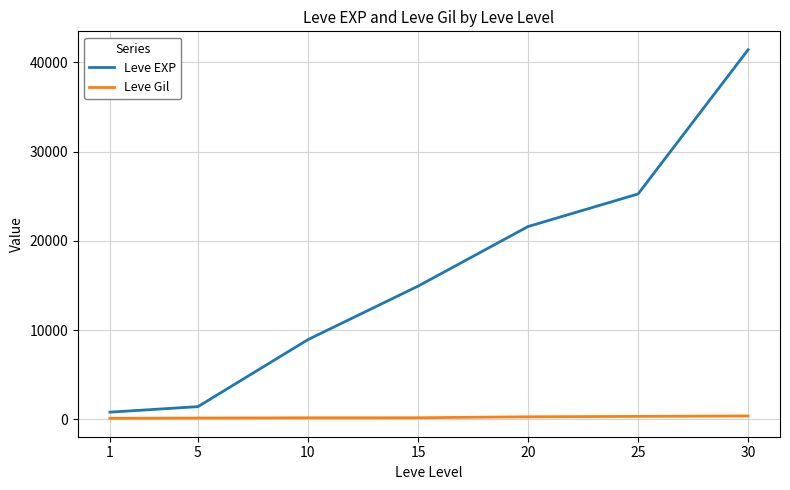

Is the value of Leve EXP at 15 greater than the value of Leve Gil at 15?

Yes